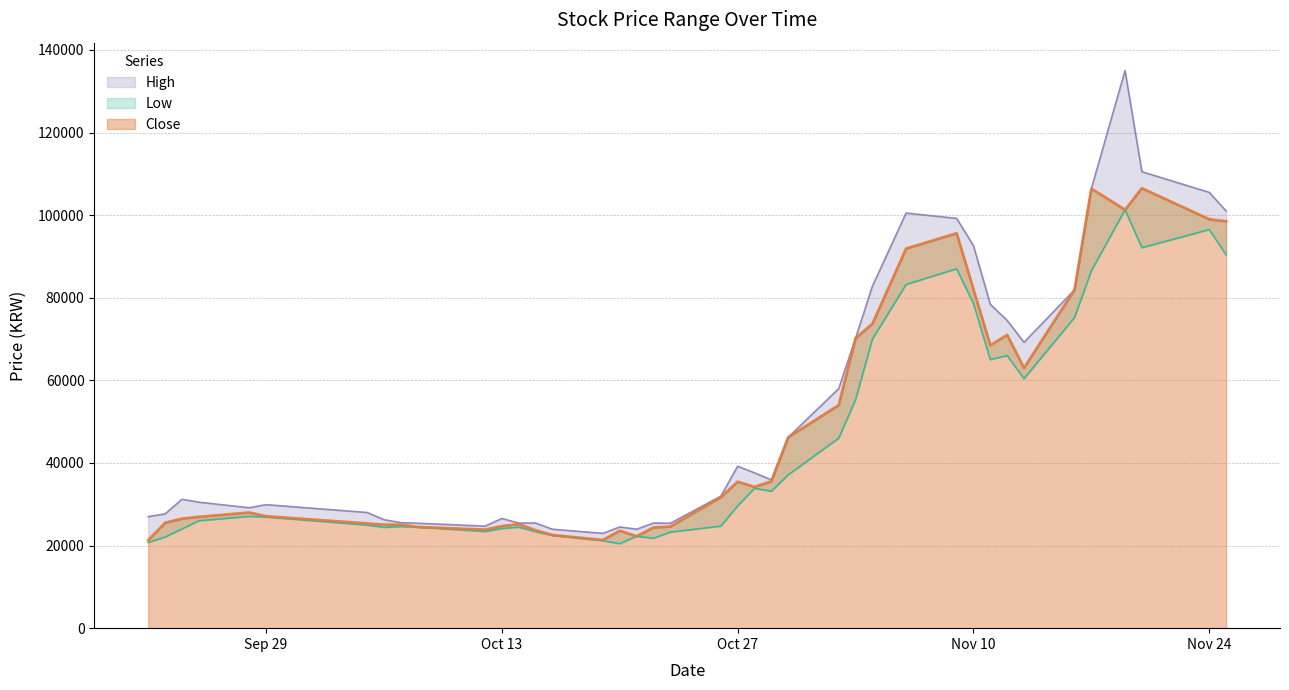

True or false: Close and High intersect in this chart.

False